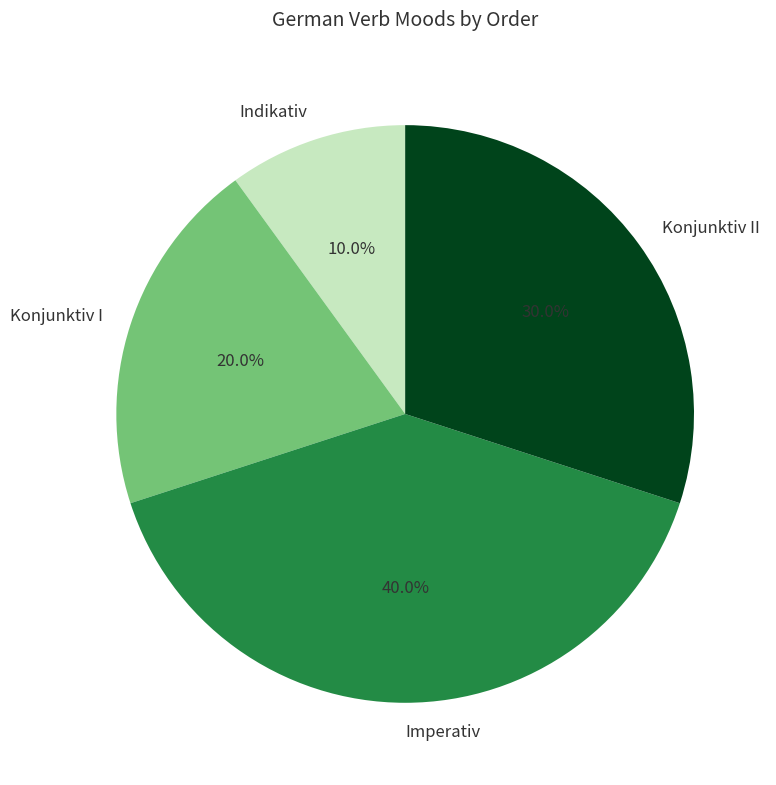

Rank the categories by value from lowest to highest.

Indikativ, Konjunktiv I, Konjunktiv II, Imperativ